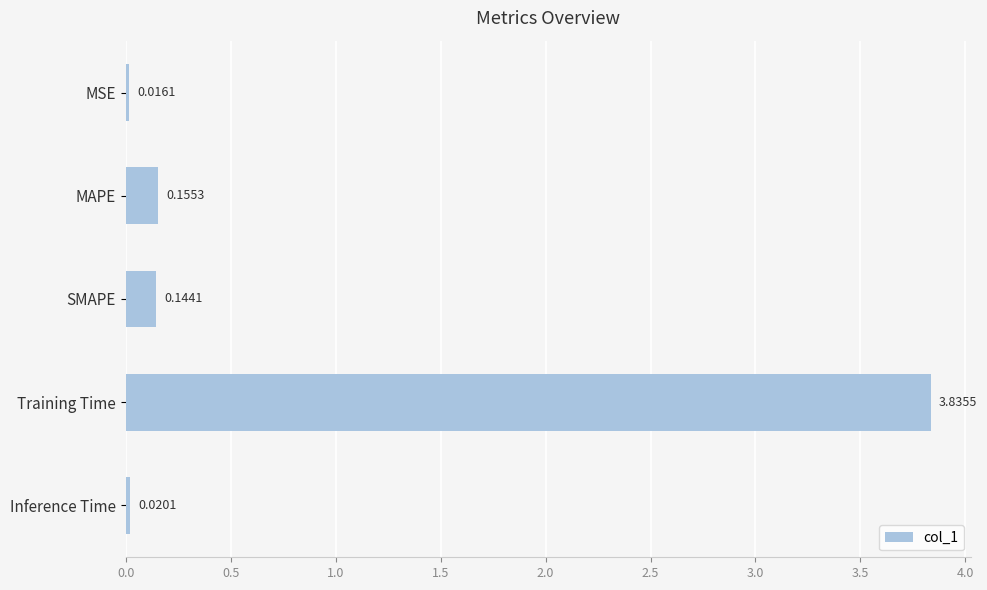

List the labels in order of value, largest first.

Training Time, MAPE, SMAPE, Inference Time, MSE